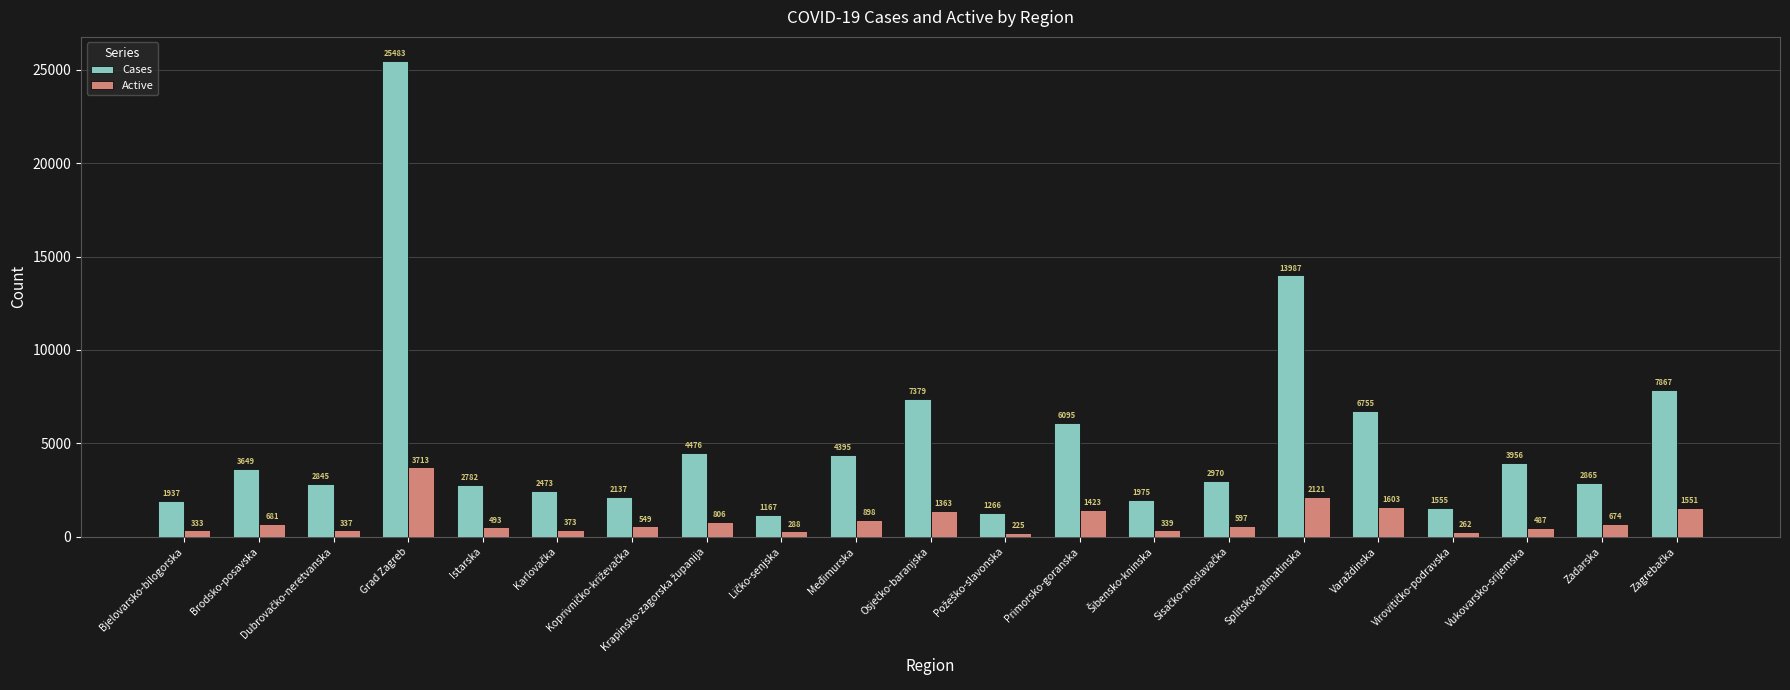

Which series has the largest range (max minus min)?

Cases